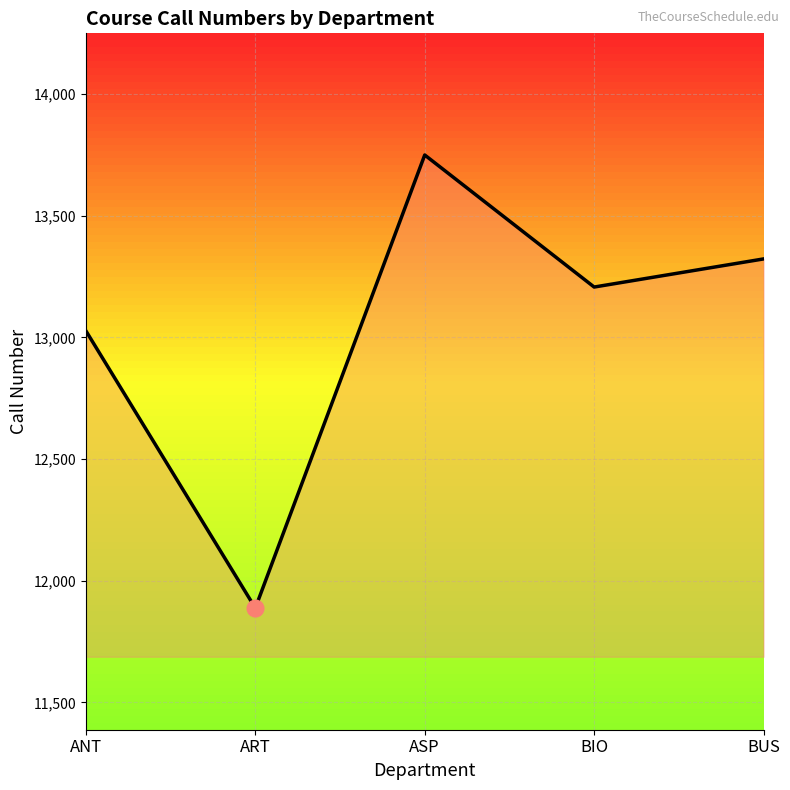

What is the change in value from ASP to BUS?

-427.1